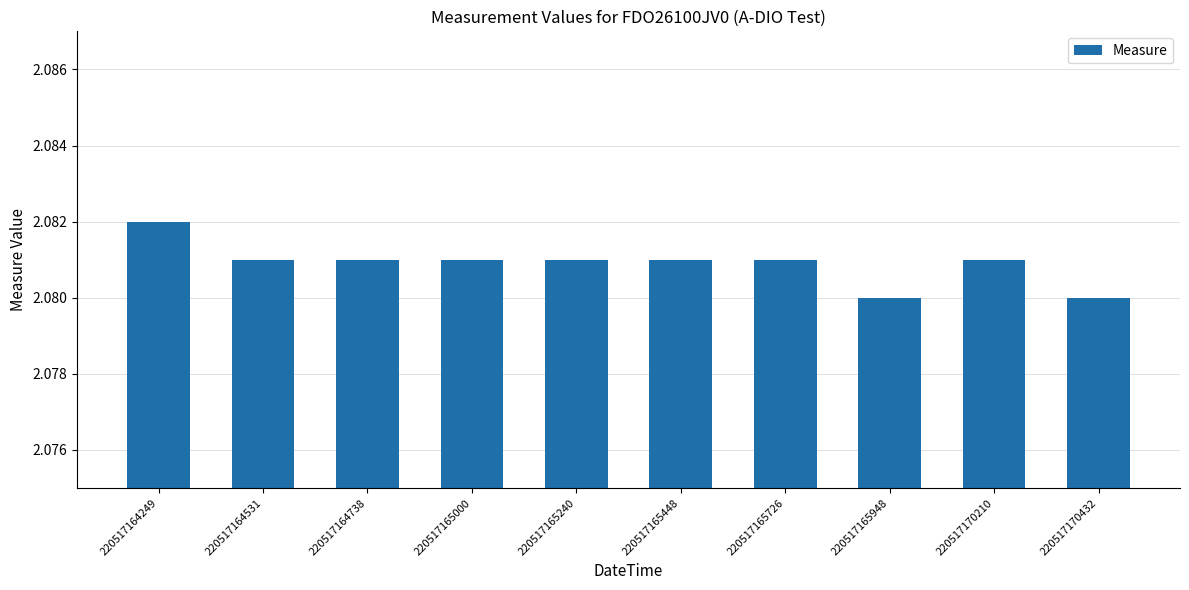

What is the sum of the values at 220517164249 and 220517165726?

4.2